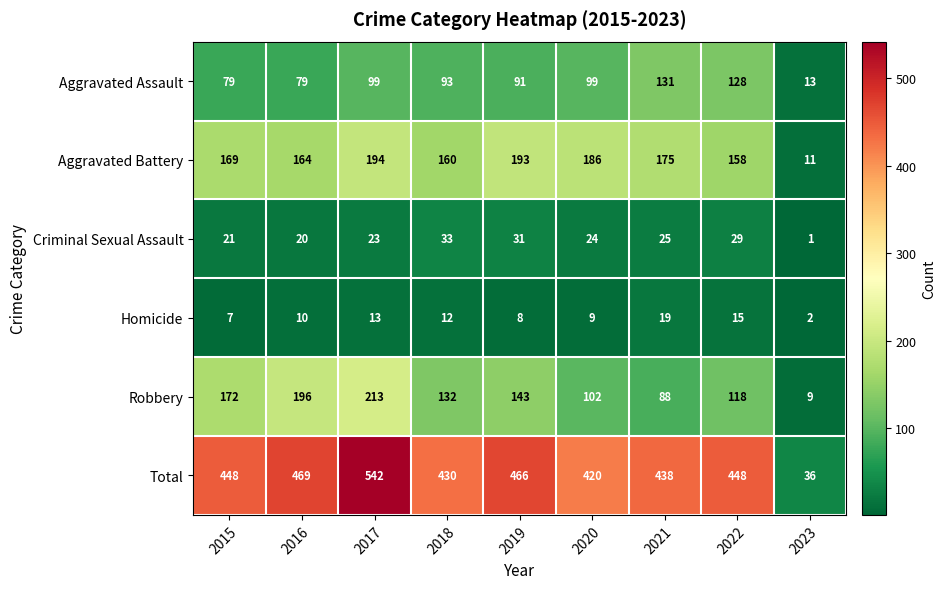

Is it true that Robbery equals 143 at 2019?

True